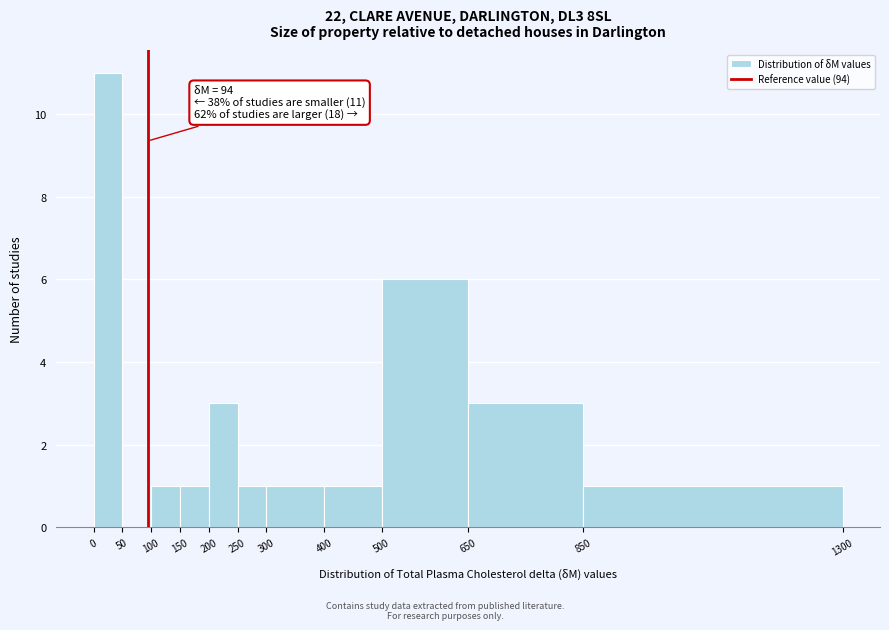

Which range on the x-axis has the tallest bar?

0 to 50